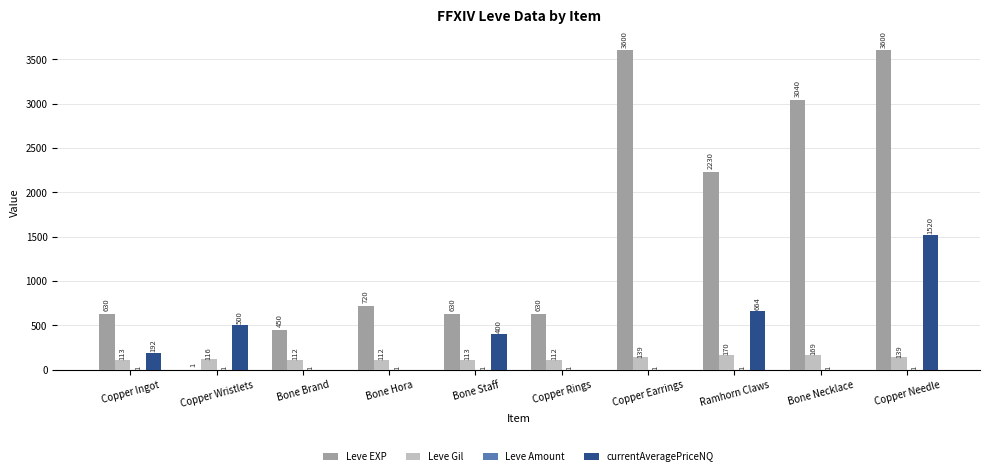

Is it true that Leve EXP equals 1 at Copper Wristlets?

True